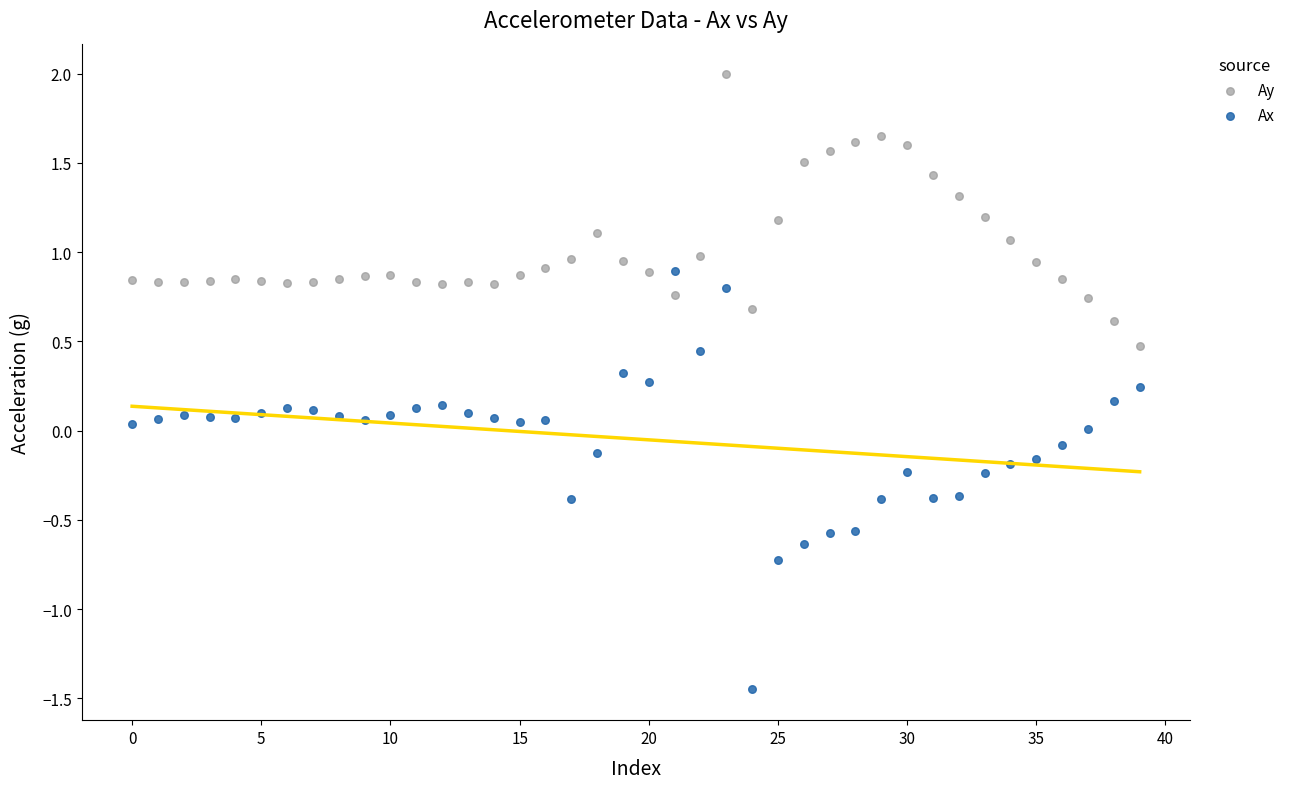

Which series has the largest Y range (max minus min)?

Ax